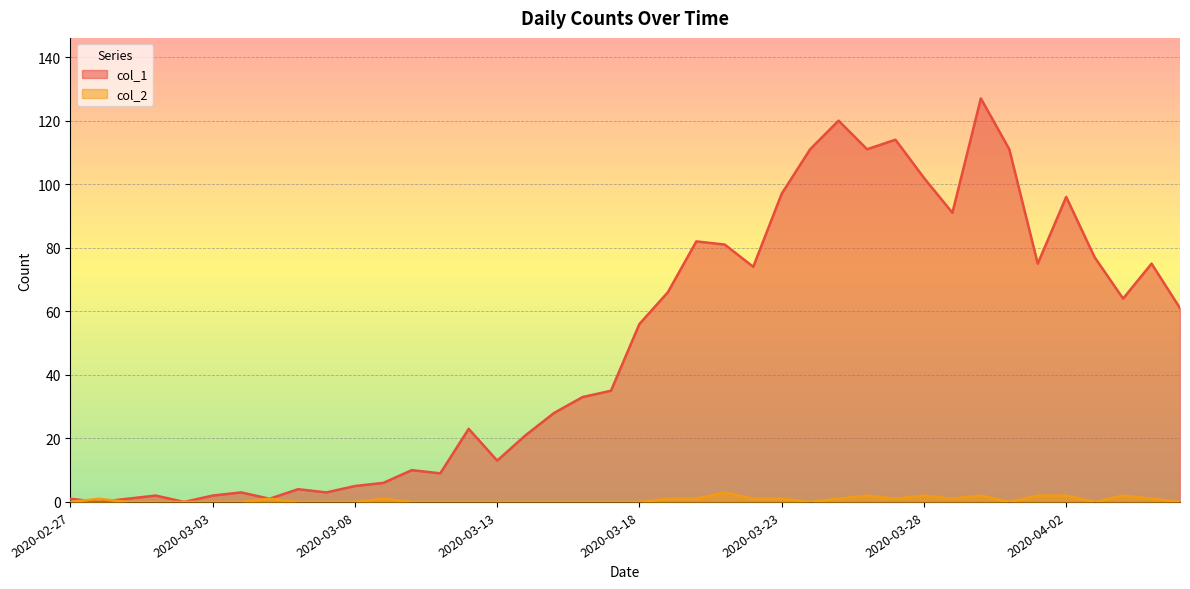

What is the label of the 17th point from the left?

2020-03-14